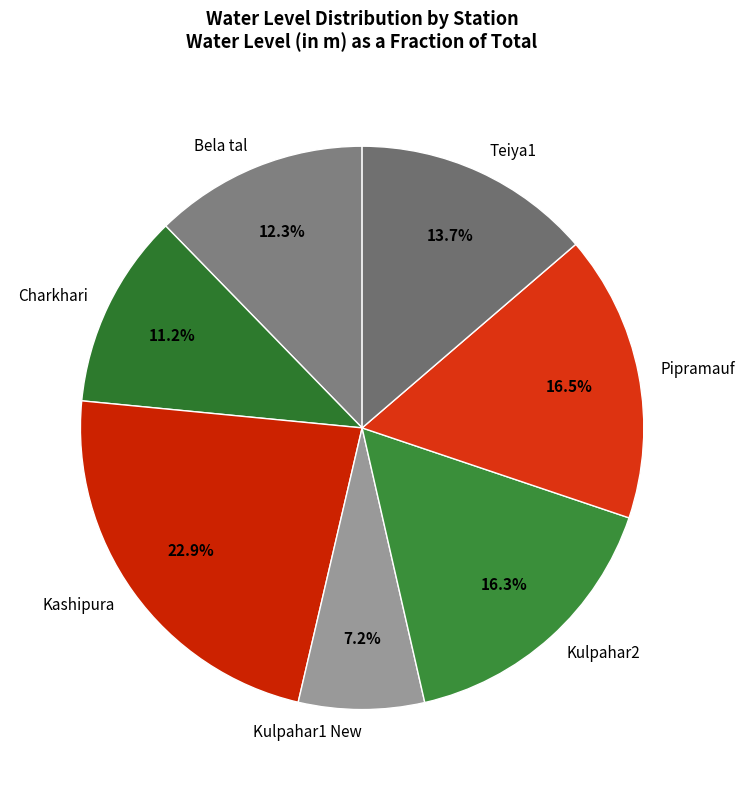

Combined, what portion of the pie is Pipramauf and Kashipura?

39.4%